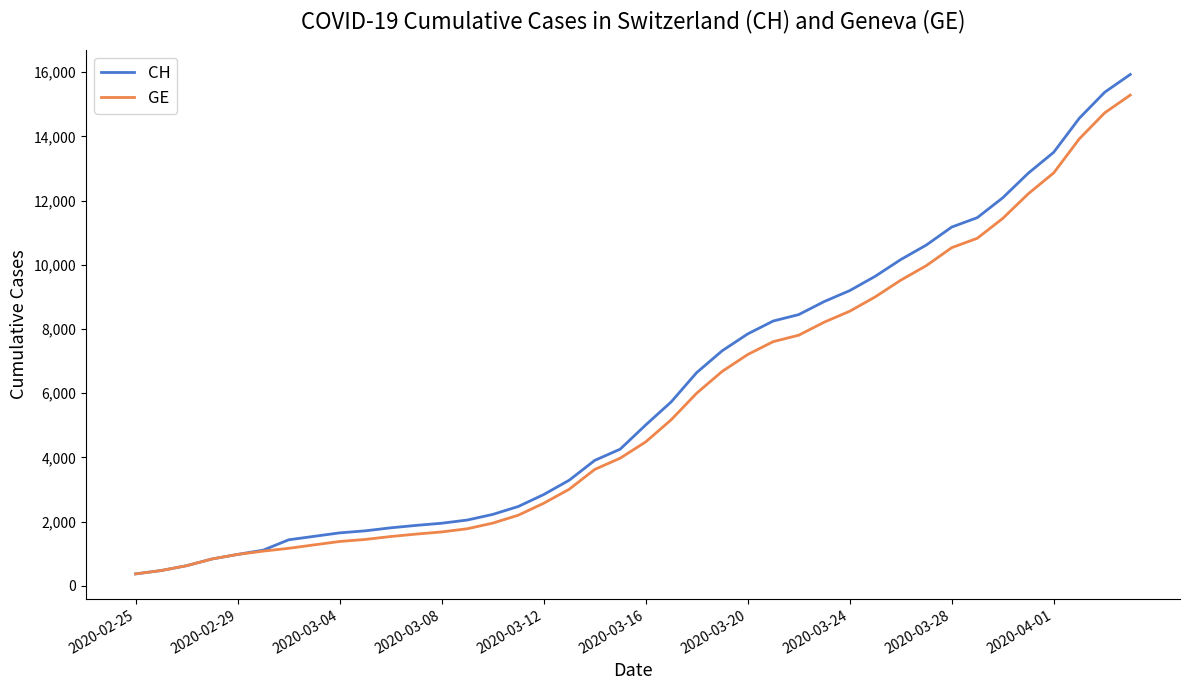

What is the minimum value shown in the chart?

375